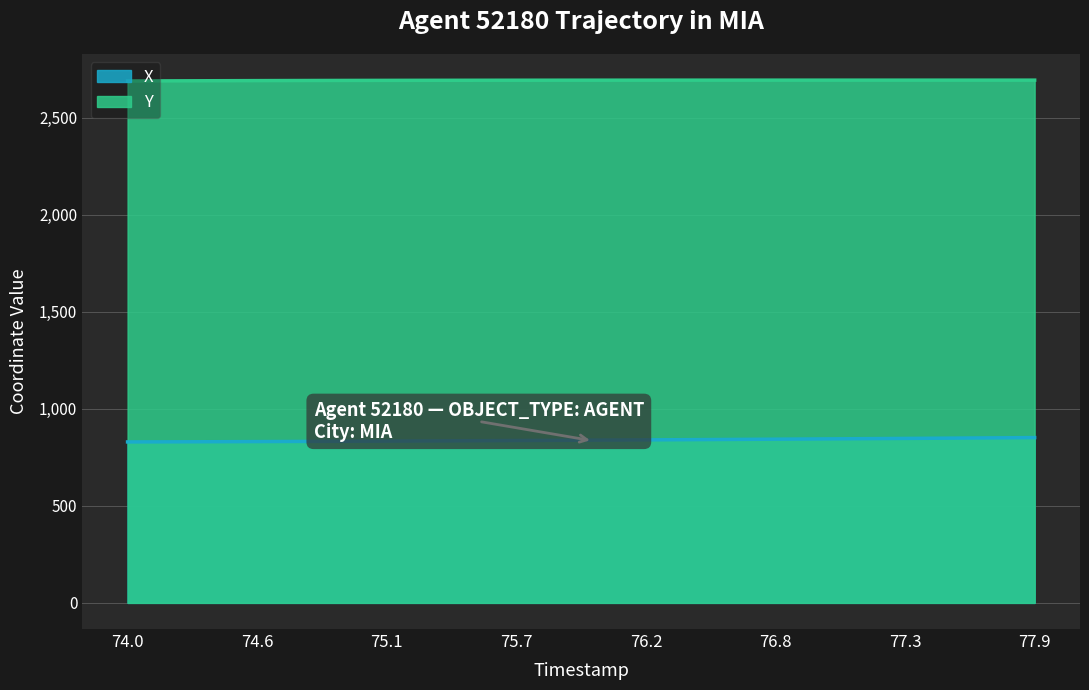

How many values in the Y series exceed 2692?

26